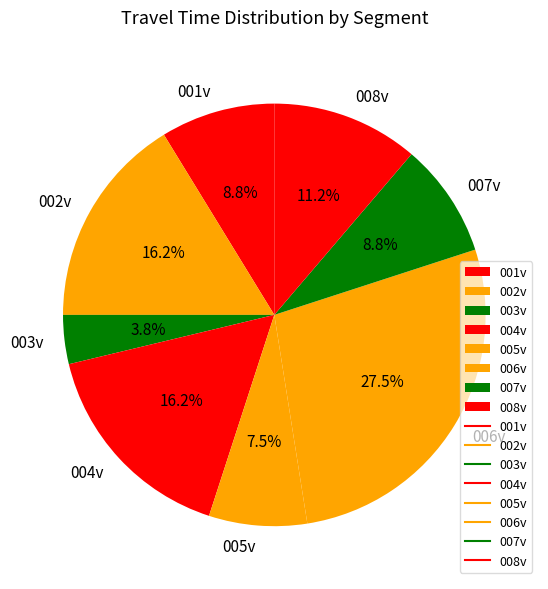

Is the sum of 004v and 001v greater than half?

No